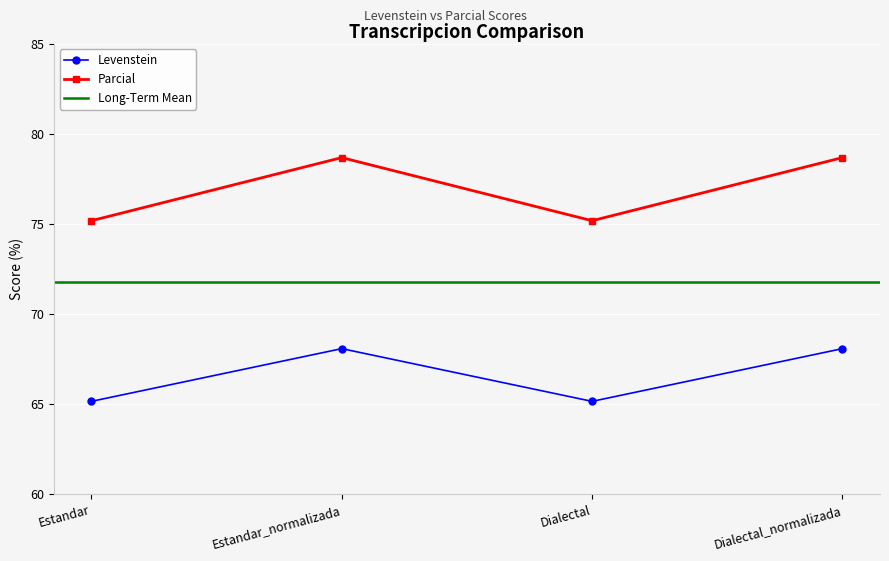

What is the sum of all Levenstein values?

266.5